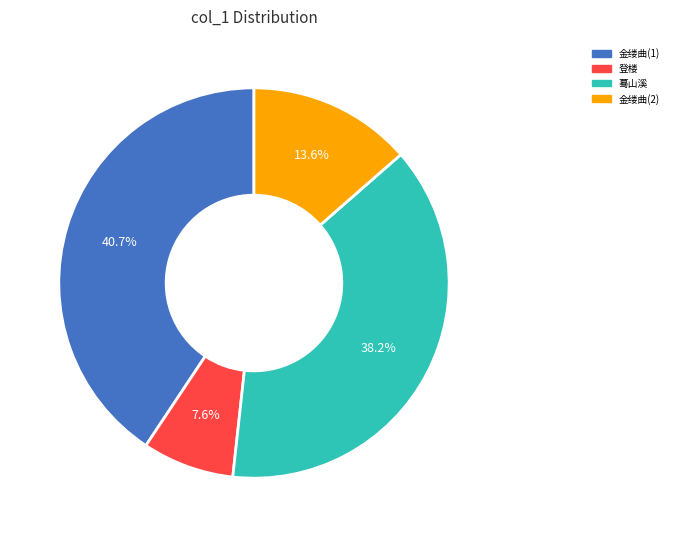

Which has a higher value, 金缕曲(1) or 登楼?

金缕曲(1)